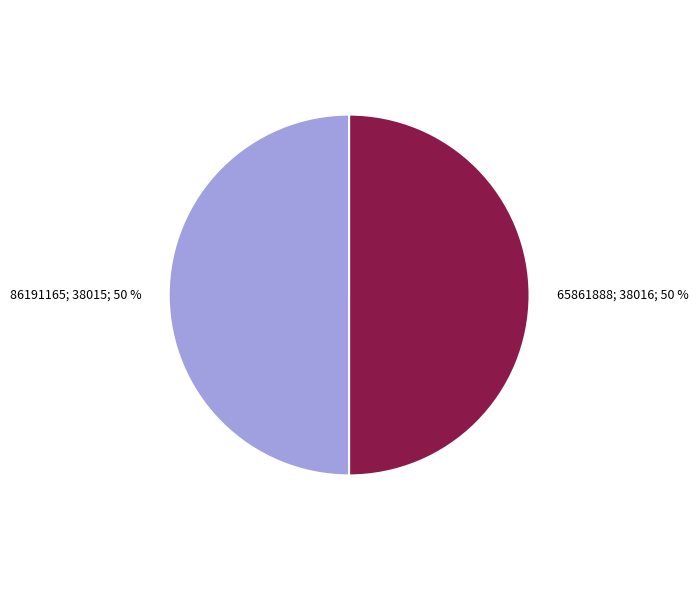

To the nearest percent, what is the average slice percentage?

50%